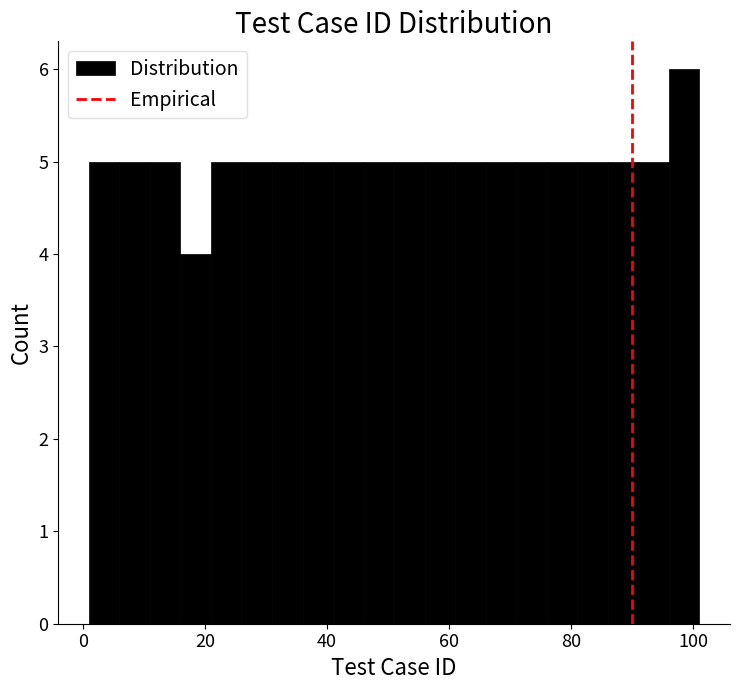

Read against the x-axis, roughly where is the centre of the tallest bar?

98